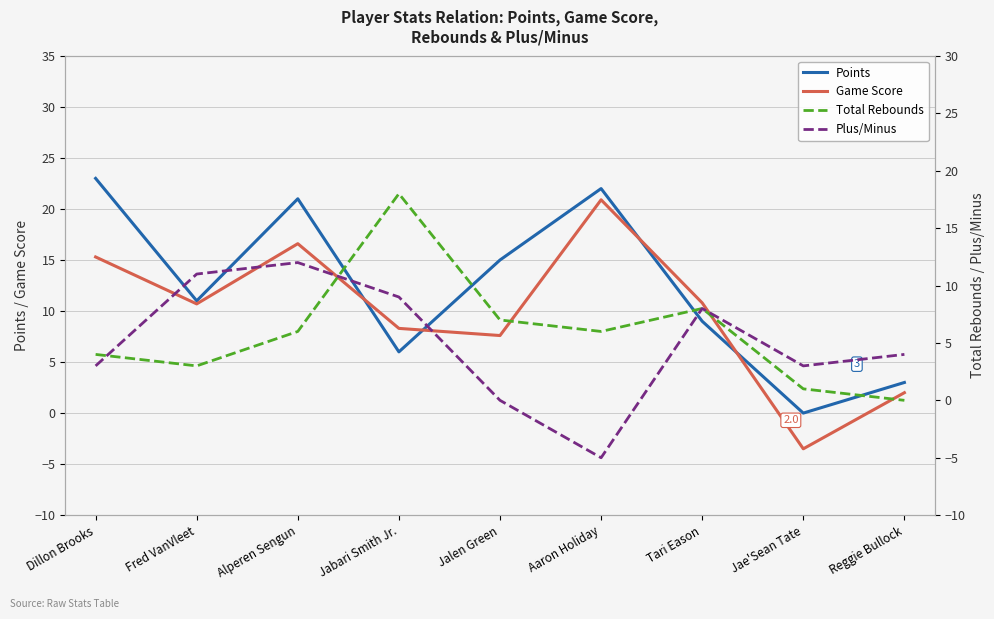

Which series has the largest range (max minus min)?

Game Score